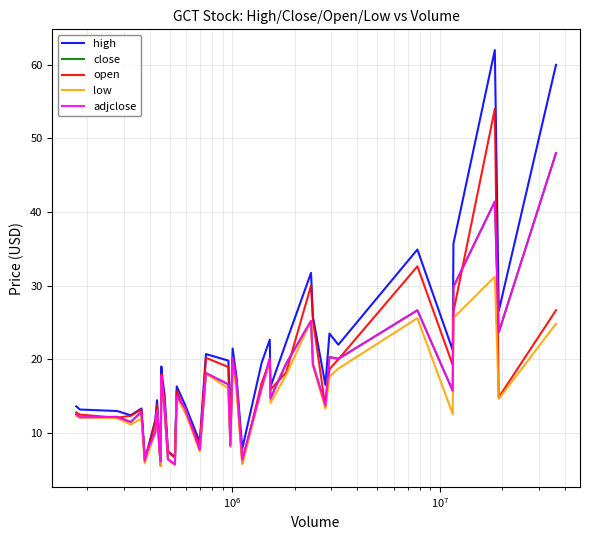

Does the chart display data point markers on the line(s)?

No